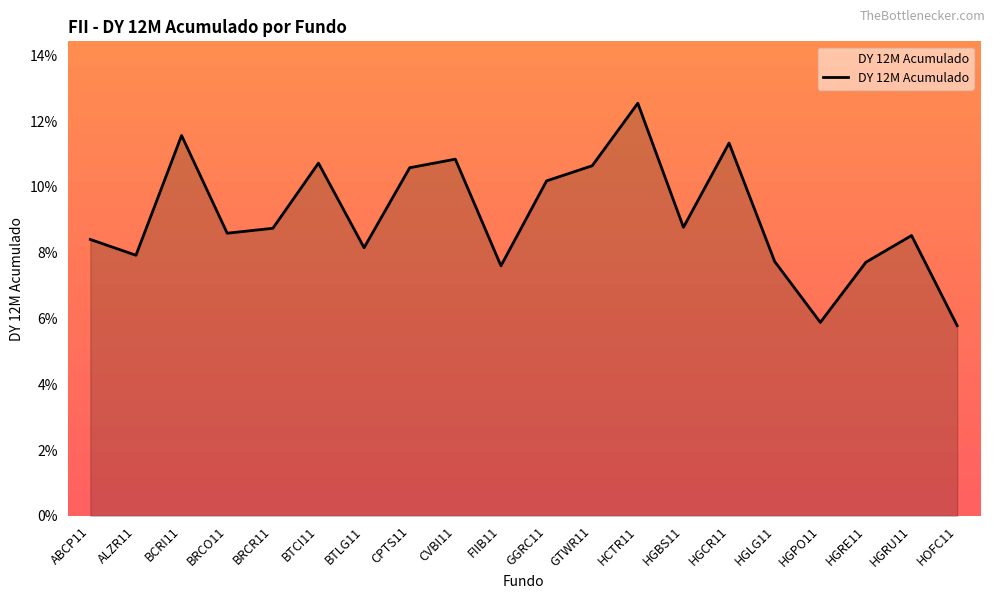

Does the chart have visible grid lines?

No